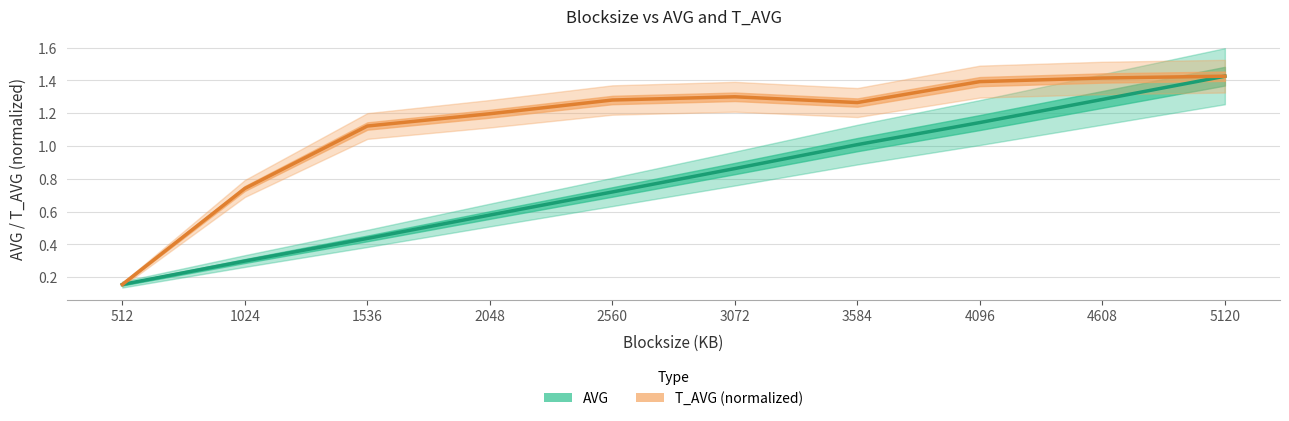

What are all the series names shown in the legend?

AVG, T_AVG